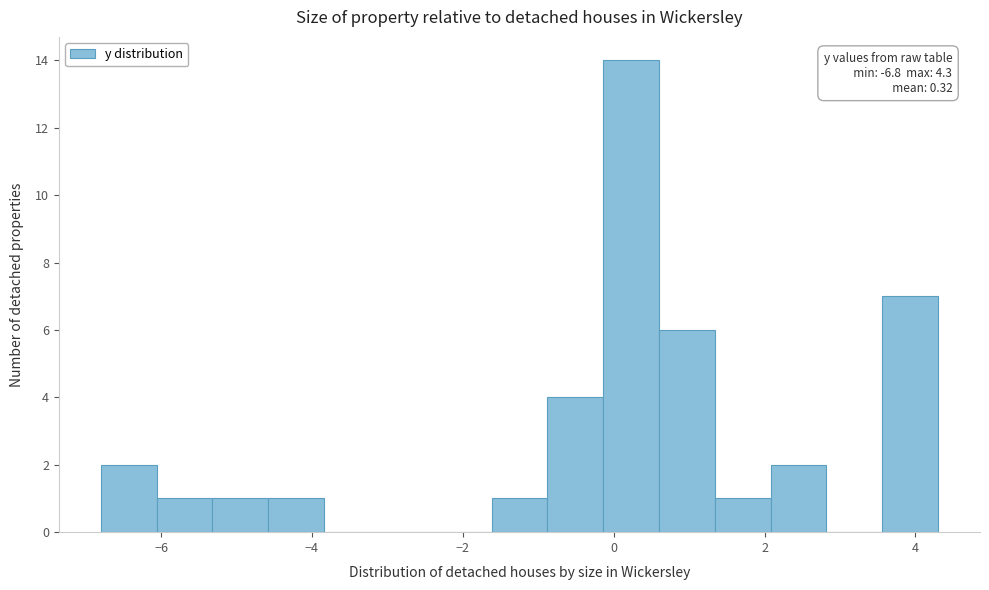

Read against the x-axis, roughly where is the centre of the tallest bar?

0.2